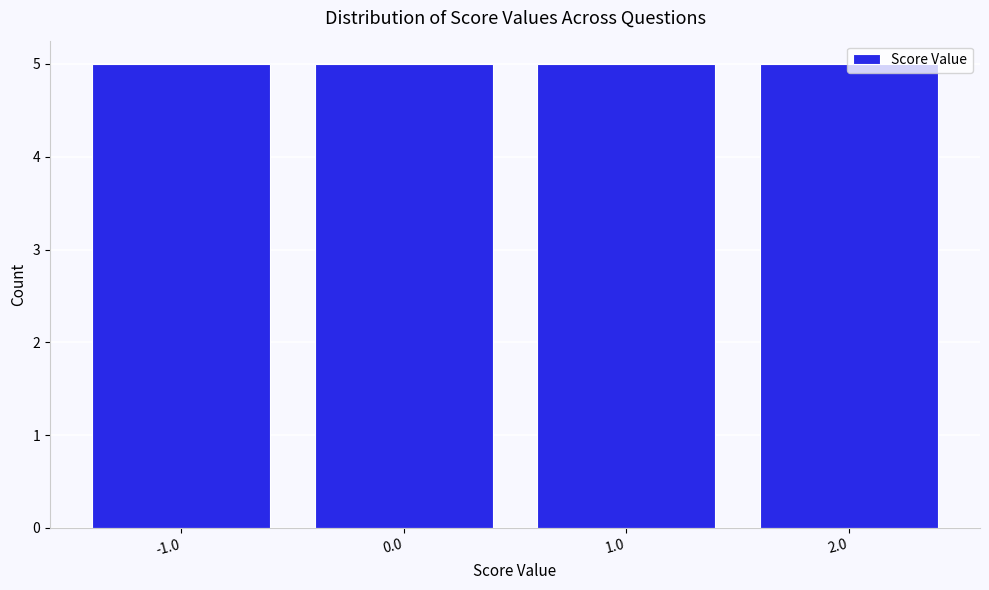

Reading left to right, transcribe this chart: for each bar, give the range it covers on the x-axis and its height. The values are not printed on the chart, so give them approximately, as read against the axis.

-1.5 to -0.5: 5
-0.5 to 0.5: 5
0.5 to 1.5: 5
1.5 to 2.5: 5